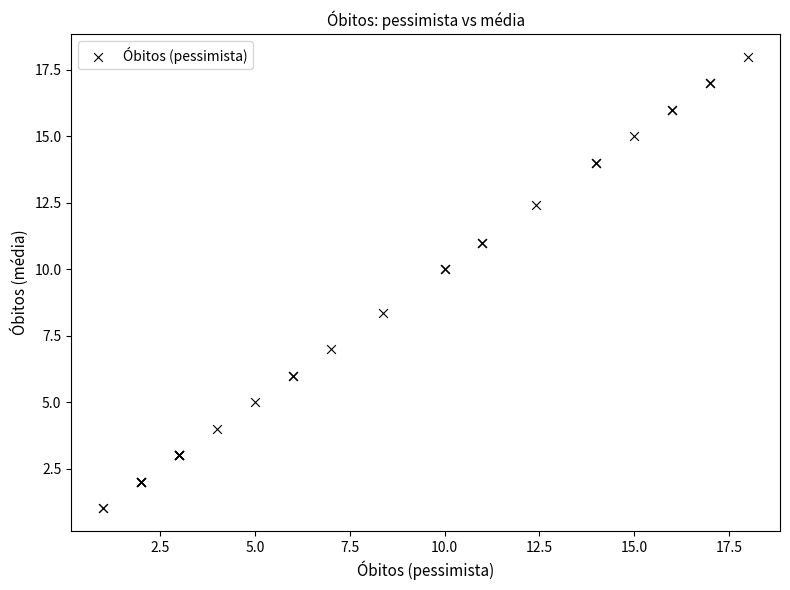

What Y value in the scatter plot is closest to 9?

8.4